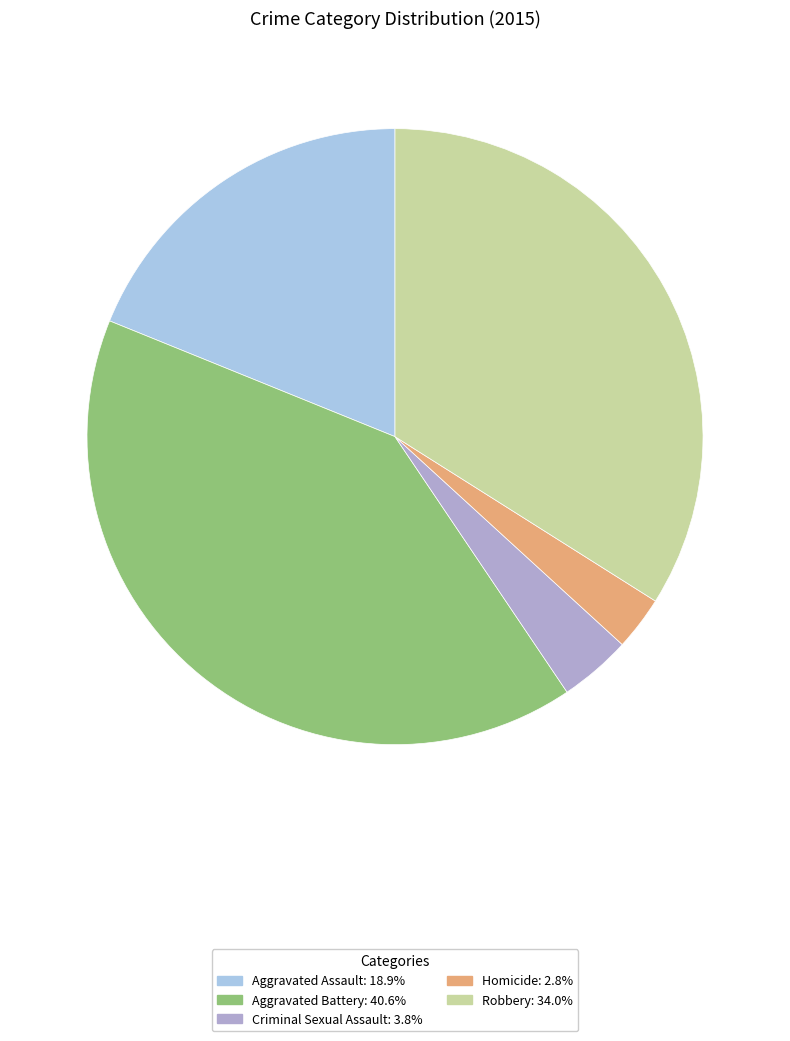

Combined, do Criminal Sexual Assault: 3.8% and Aggravated Assault: 18.9% account for over 50%?

No